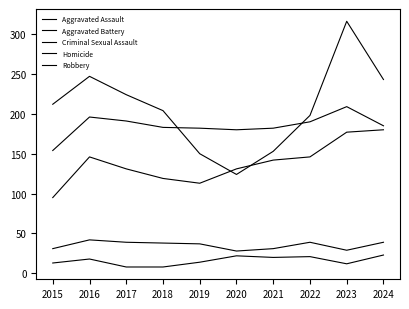

True or false: Criminal Sexual Assault and Homicide intersect in this chart.

False